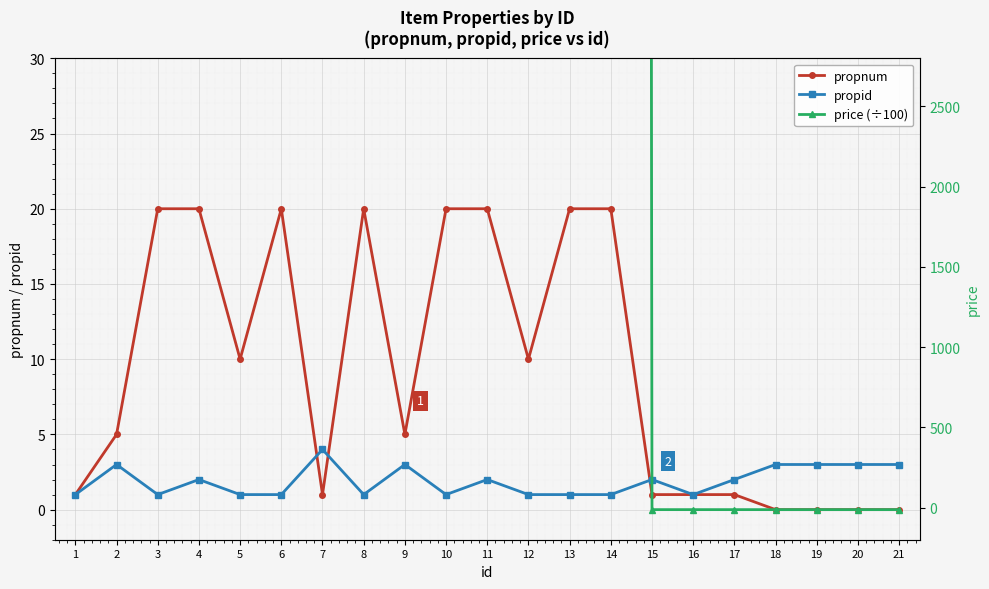

What is the spread (max minus min) of values at 4?

998